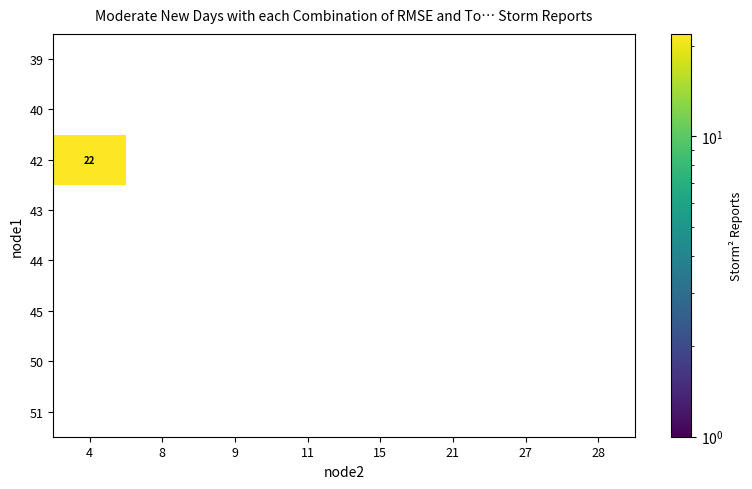

Which category has the lowest value across all series?

4